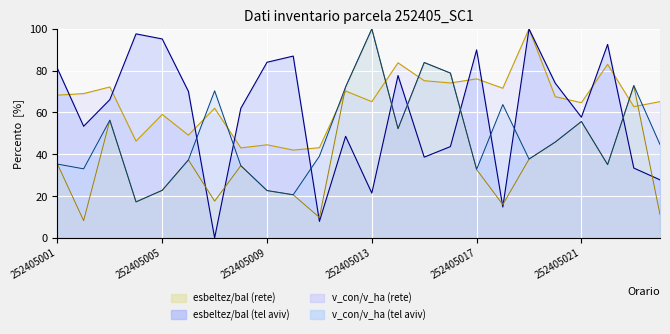

What is the greatest value displayed?

100.0